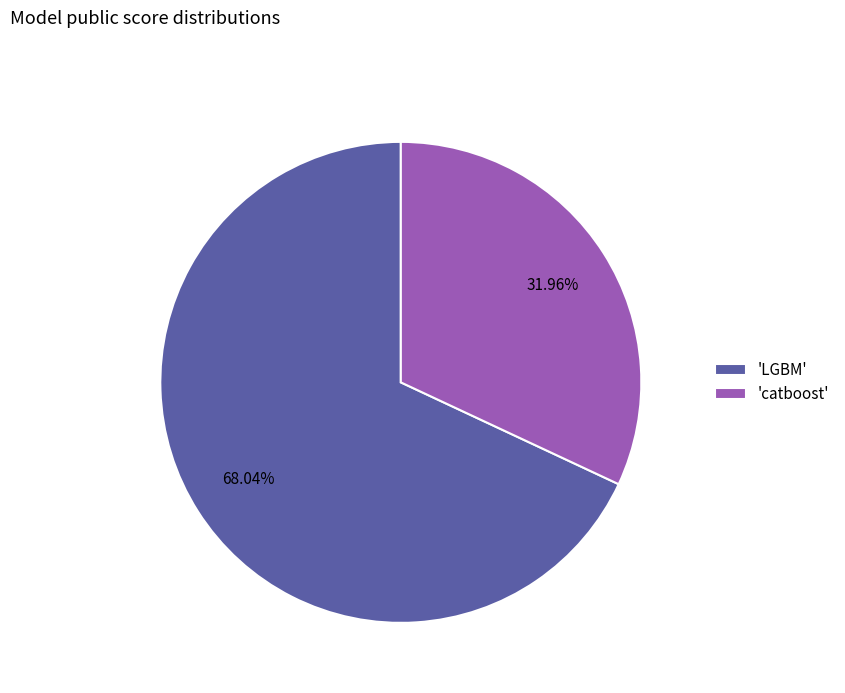

Is there any slice that represents more than half of the pie?

Yes